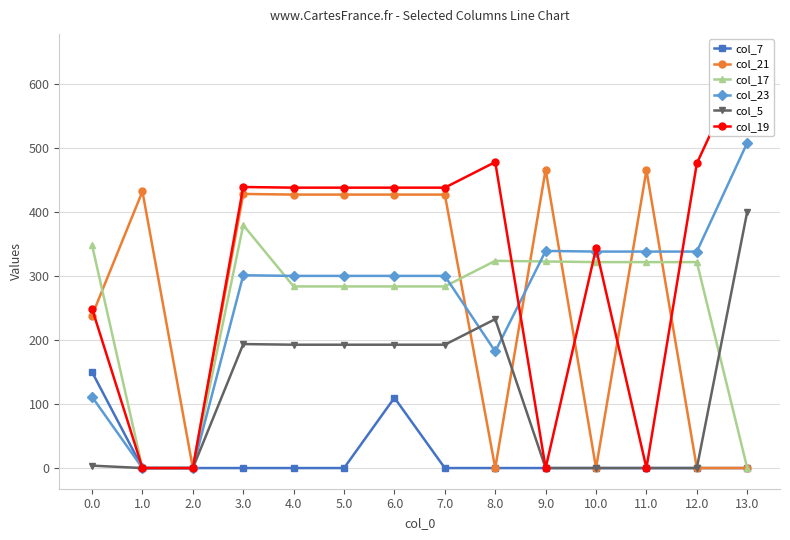

How many categories are shown in the chart?

14